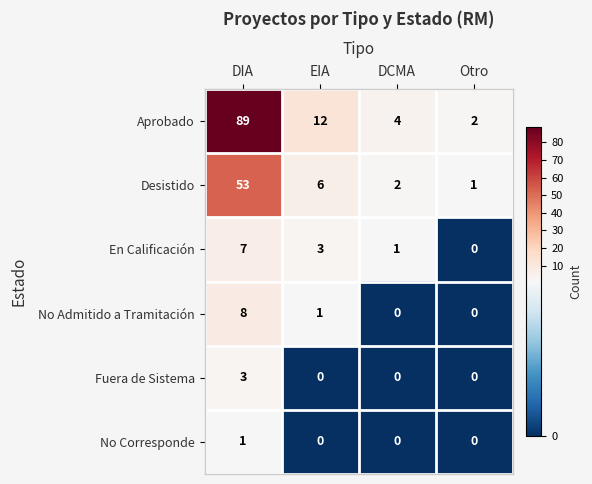

What is the spread (max minus min) of values at EIA?

12